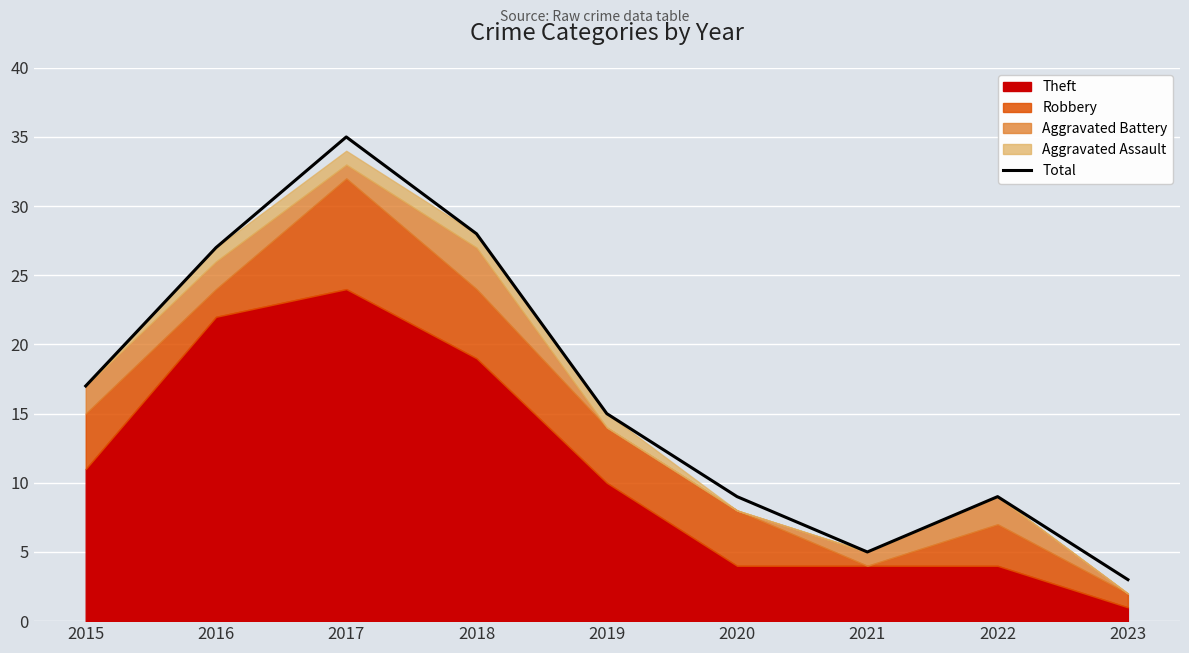

Rank the categories by value from lowest to highest.

2023, 2021, 2020, 2022, 2019, 2015, 2016, 2018, 2017